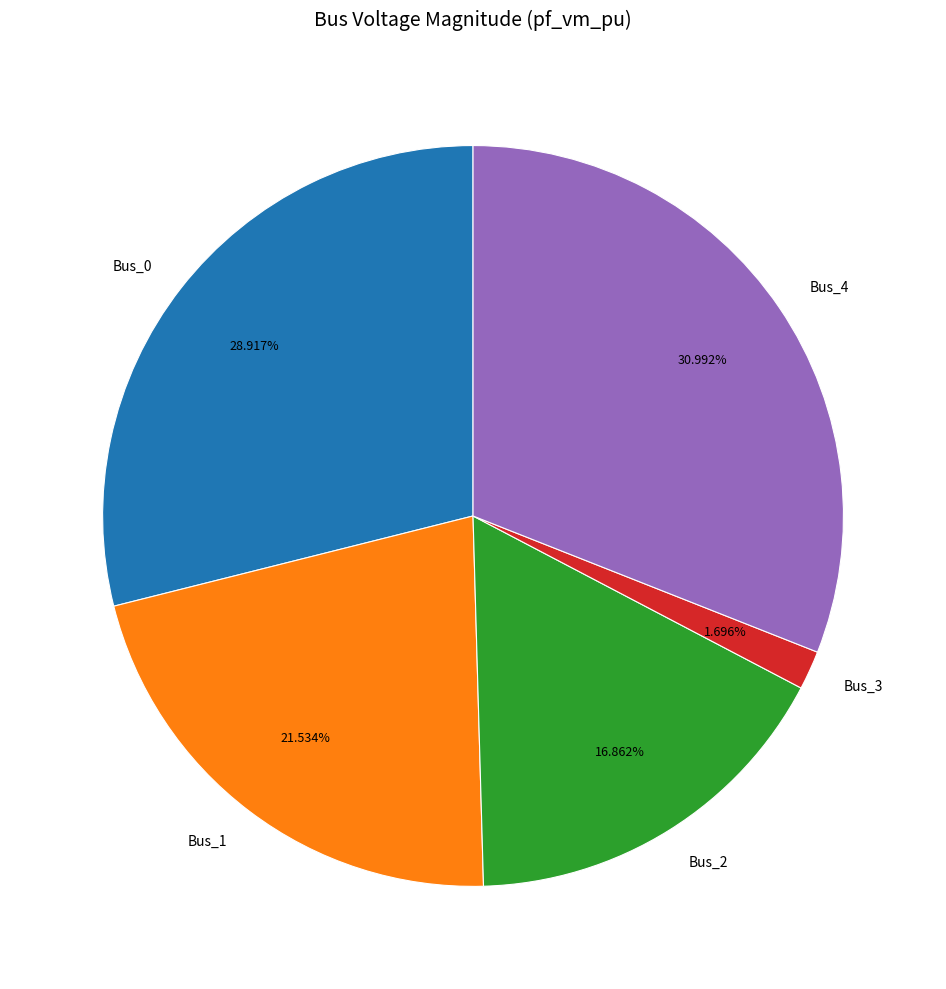

Is there any slice that represents more than half of the pie?

No